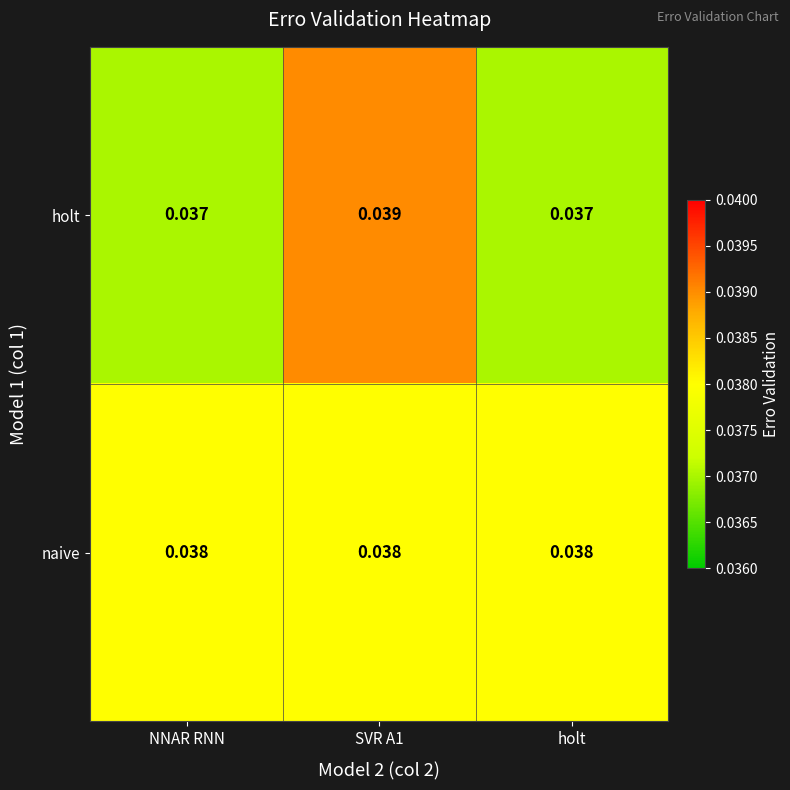

Rank the series at holt from lowest to highest value.

holt, naive